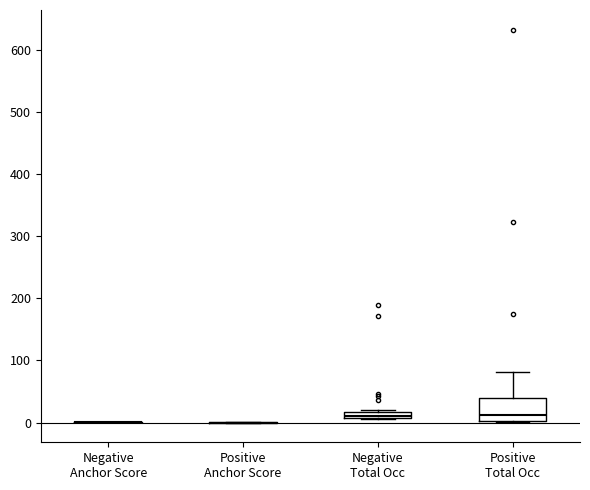

Which box is the tallest, from its lower edge to its upper edge?

Positive Total Occ